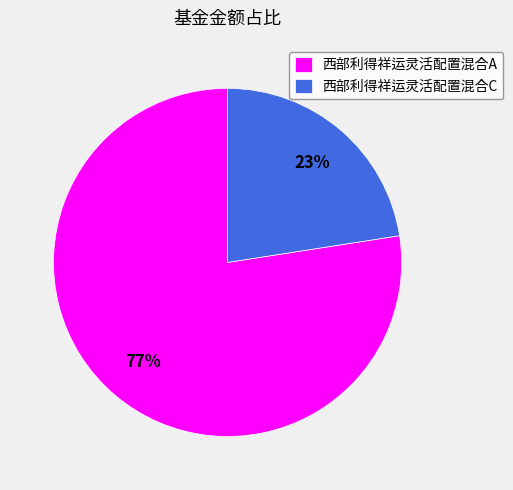

How many slices are in this pie chart?

2